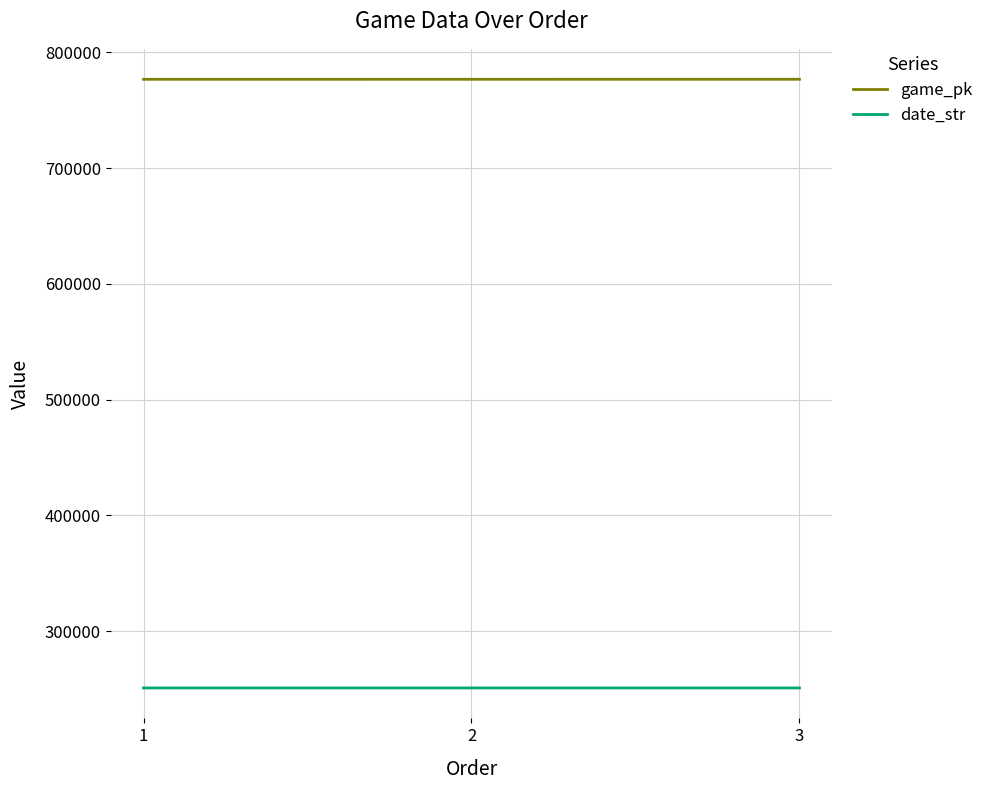

What is the sum of the game_pk values at 1 and 3?

1553664